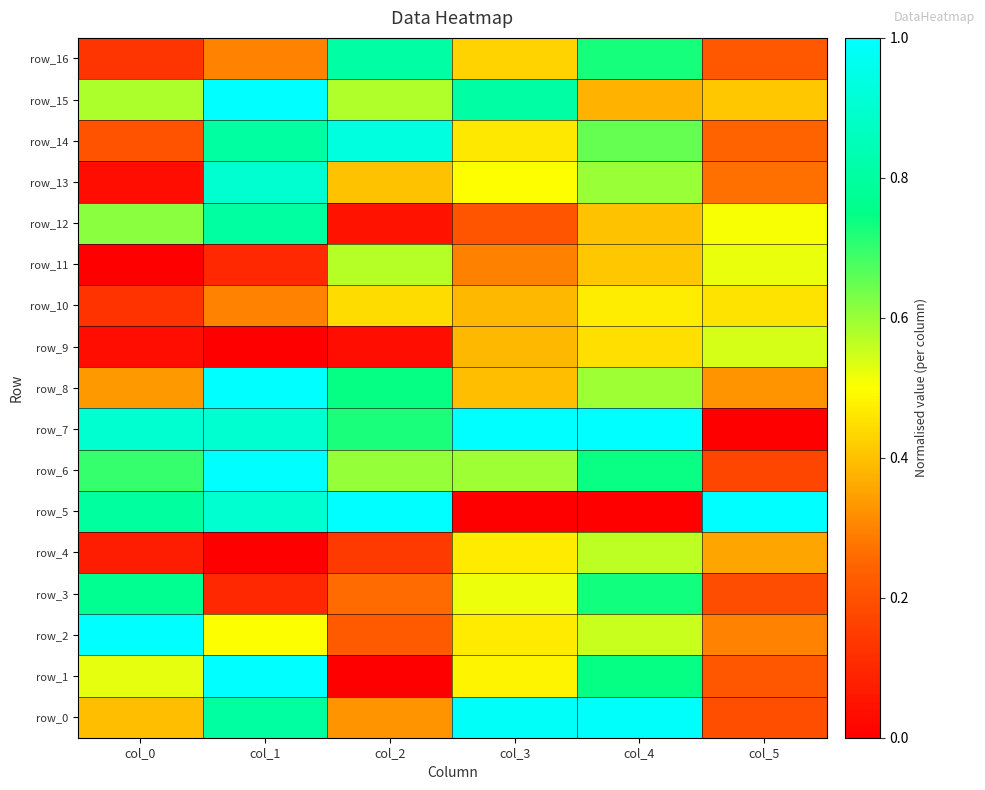

Which series has the widest spread of values?

row_1